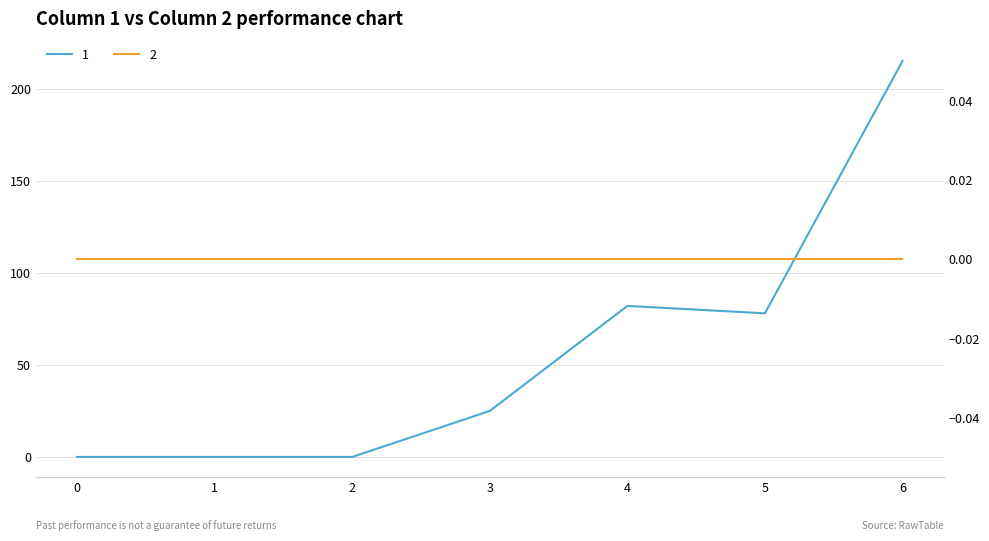

At which category does the chart reach its peak across all series?

6